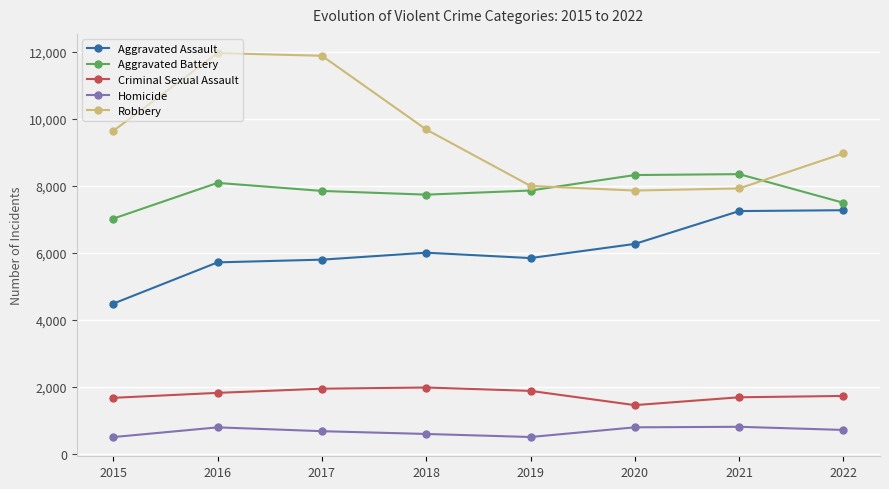

True or false: Robbery and Criminal Sexual Assault intersect in this chart.

False